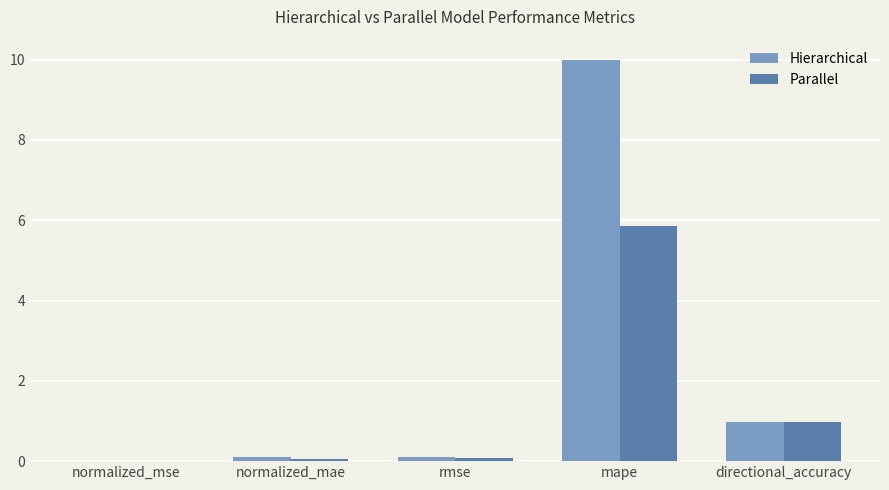

Is the value of Parallel at mape greater than the value of Hierarchical at rmse?

Yes